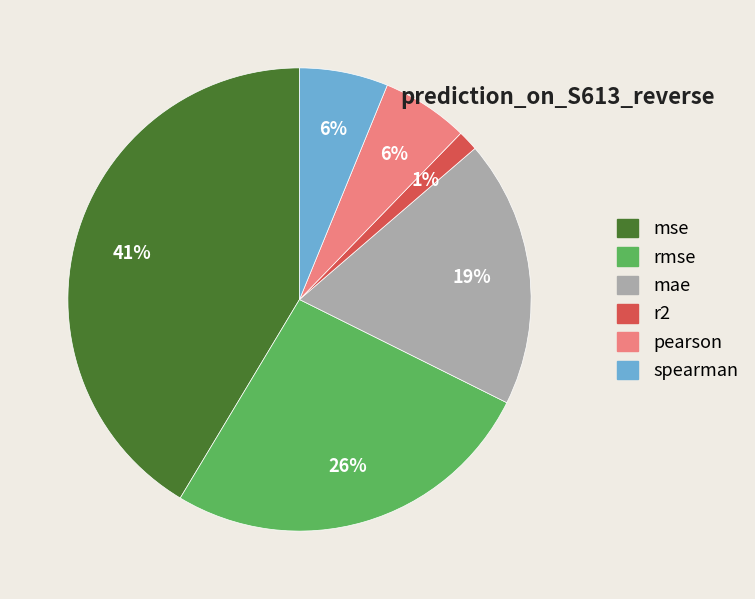

How many slices are in this pie chart?

6